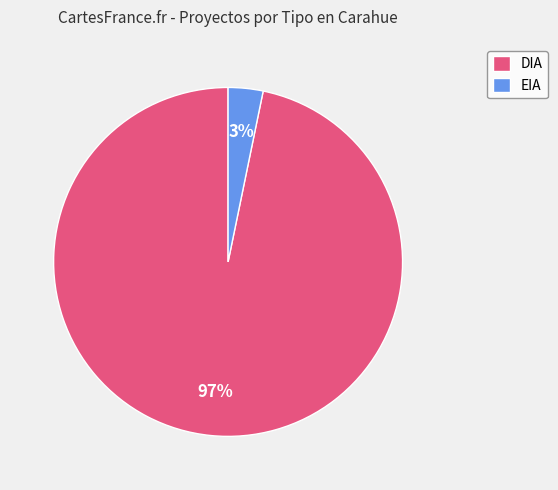

Is the sum of EIA and DIA greater than half?

Yes